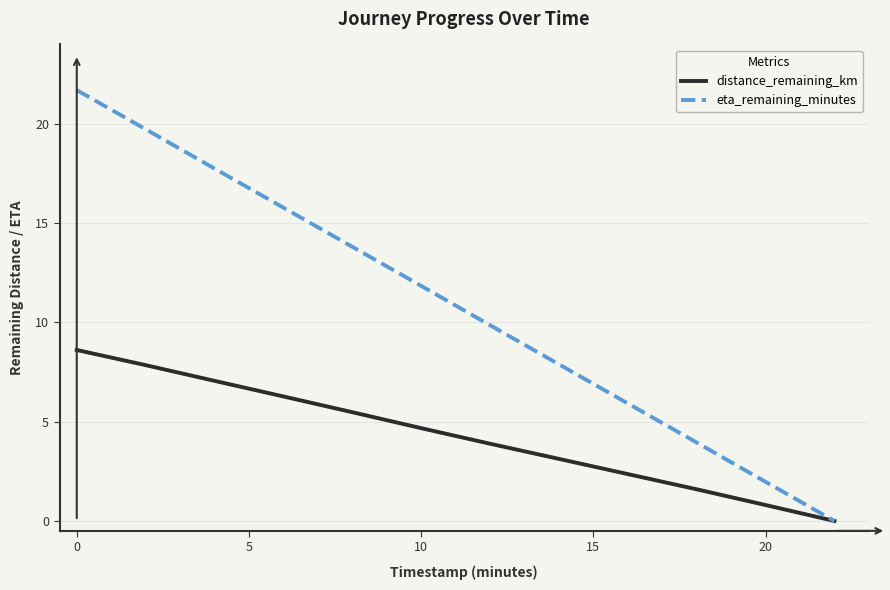

What is the greatest value displayed?

21.7